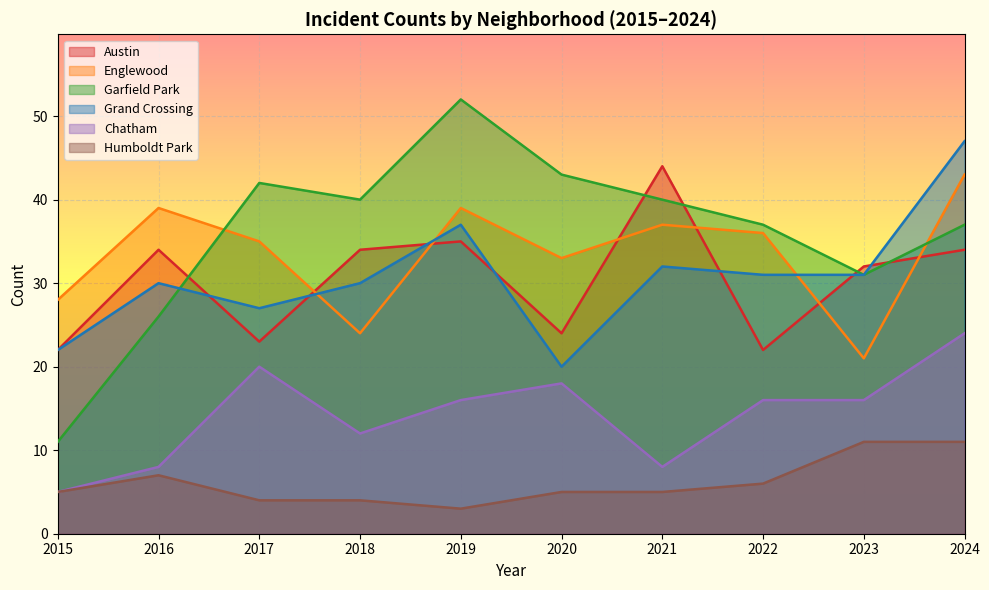

What is the lowest value of the Grand Crossing series?

20